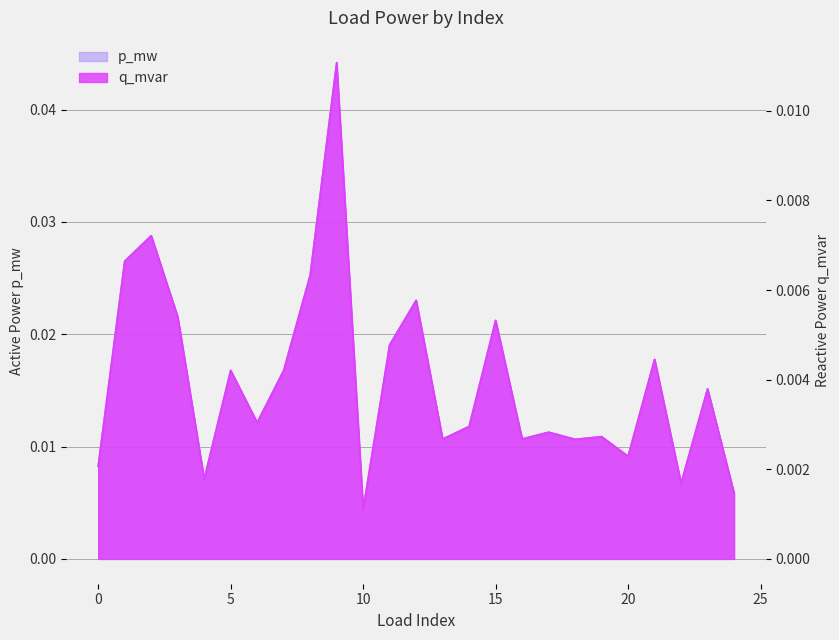

At how many categories does at least one series exceed 0?

25